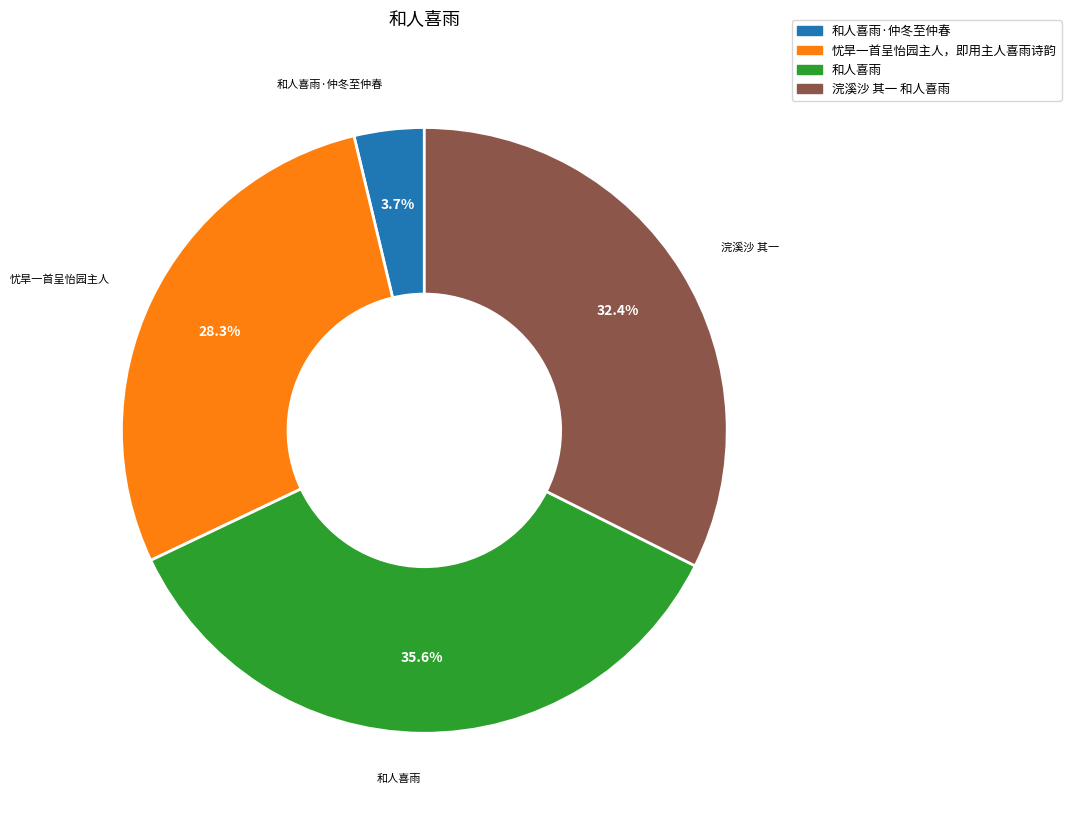

To the nearest percent, what is the difference between the largest and smallest slice percentages?

32%